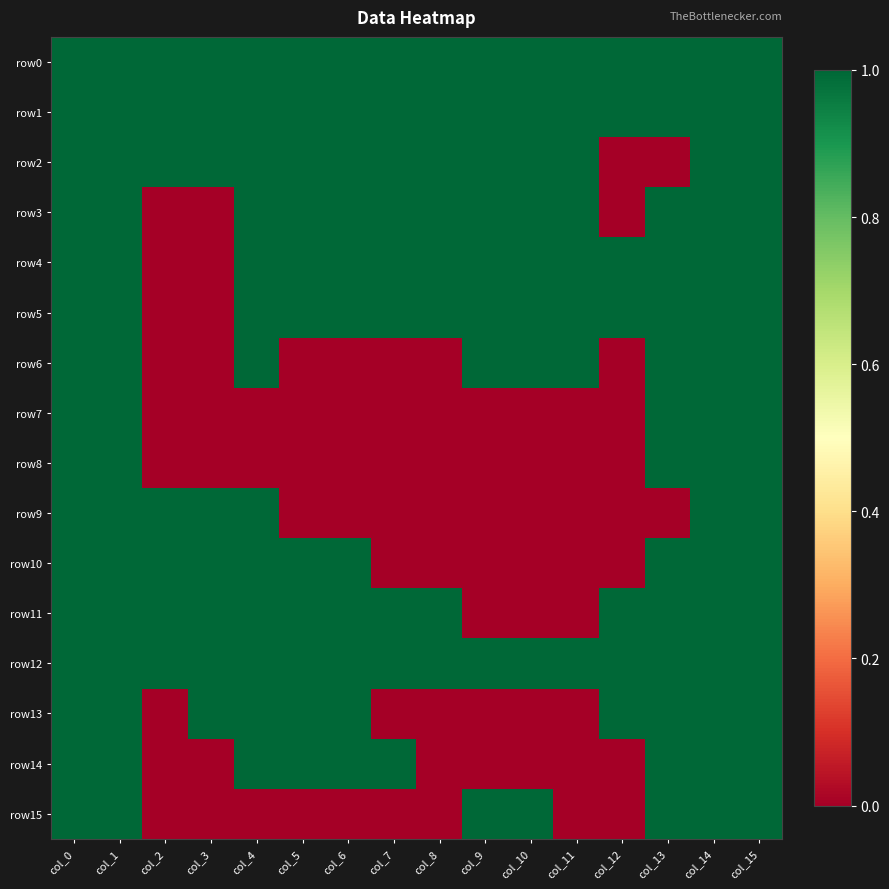

At which category is the sum across all series the highest?

col_0